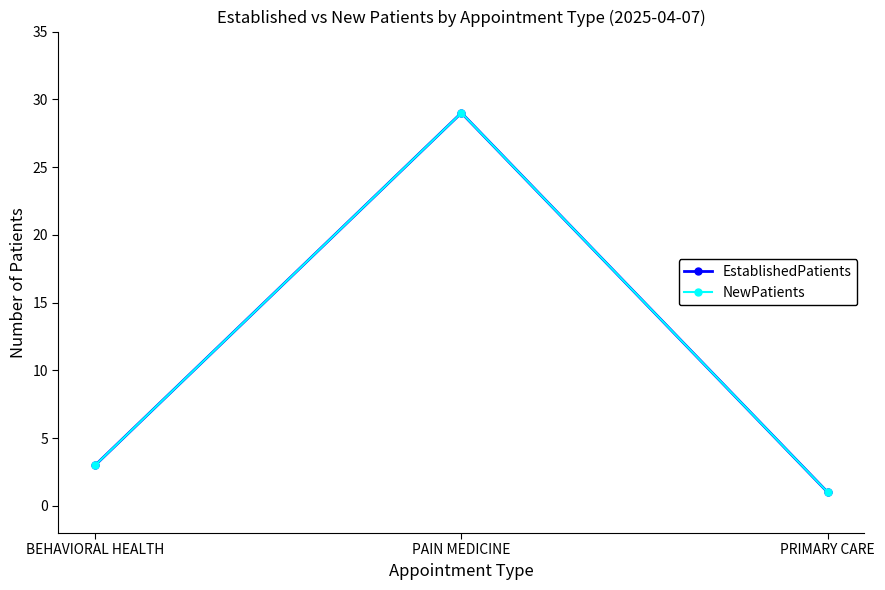

Is it true that EstablishedPatients equals 4 at BEHAVIORAL HEALTH?

False